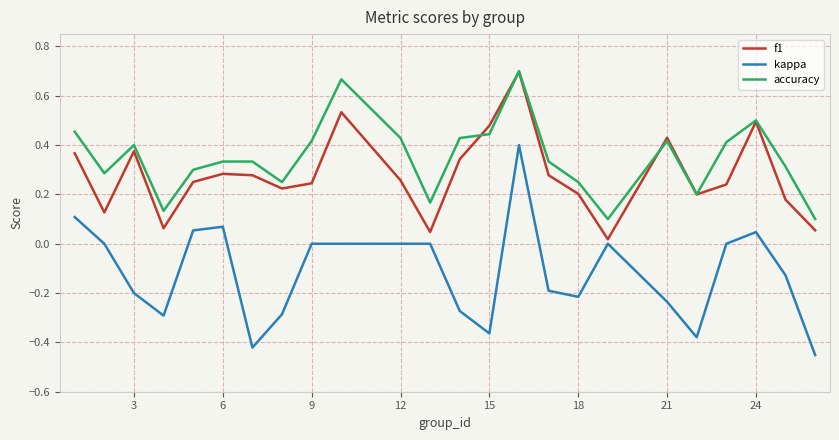

Does the chart display data point markers on the line(s)?

No